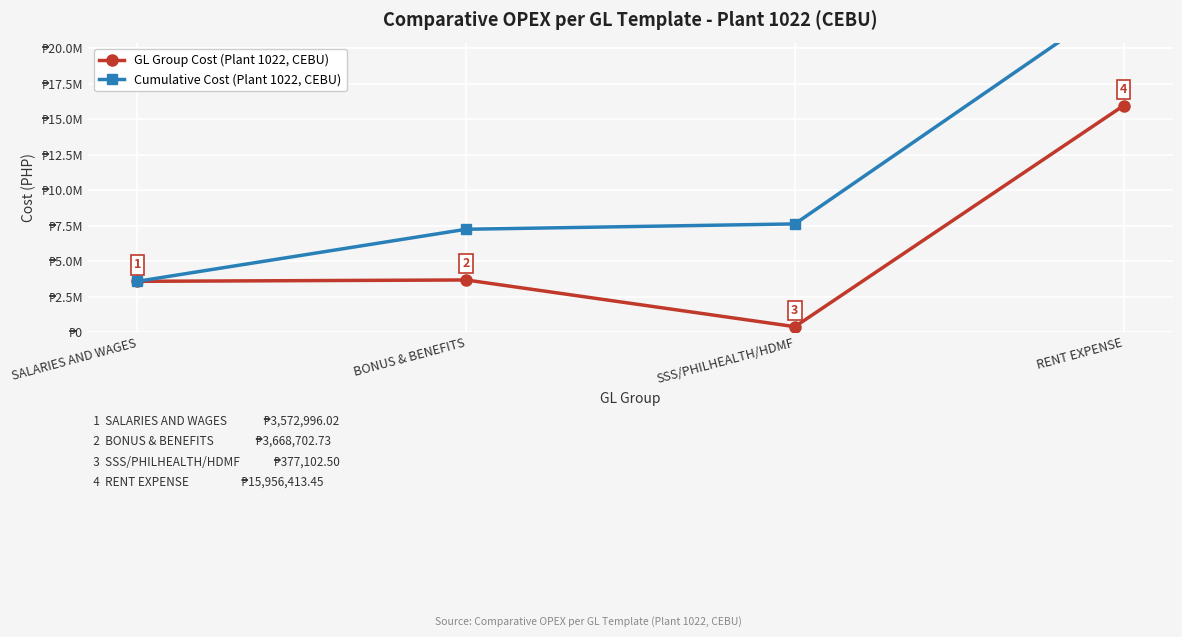

True or false: Cumulative Cost (Plant 1022, CEBU) and GL Group Cost (Plant 1022, CEBU) cross at least once.

False